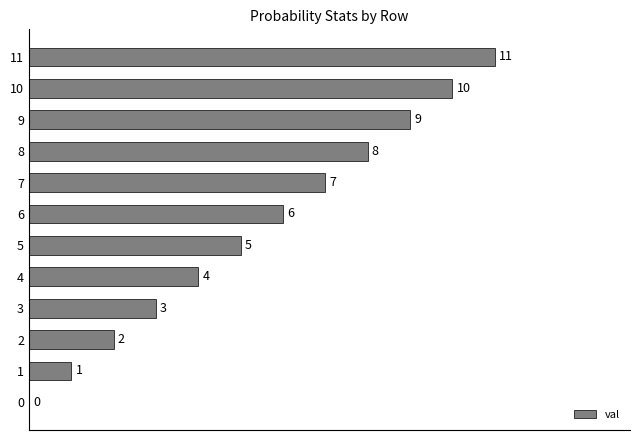

What is the change in value from 1 to 3?

+2